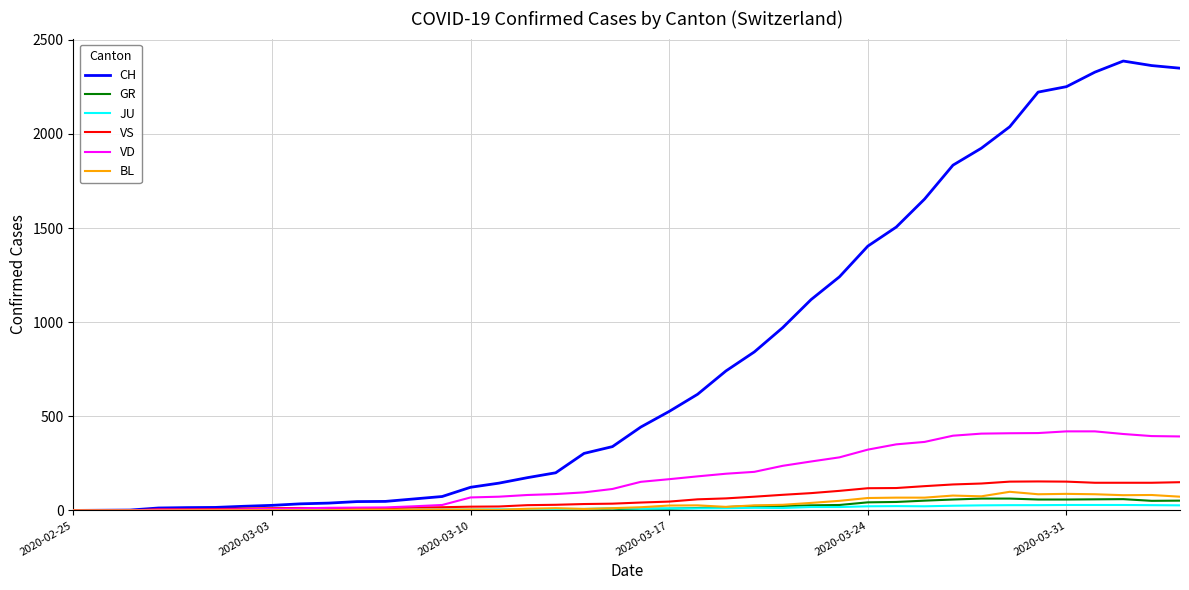

What is the maximum value shown in the chart?

2387